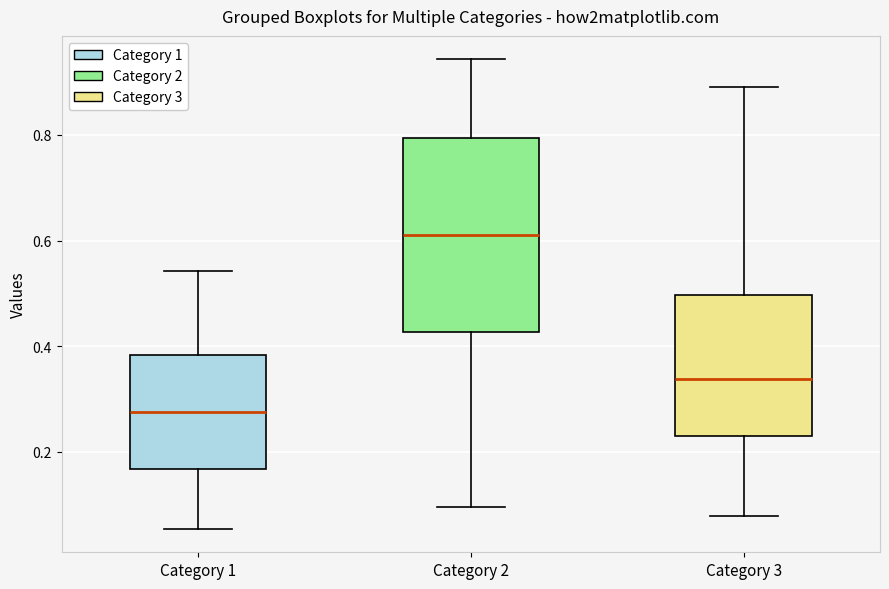

Which box has the highest median line?

Category 2